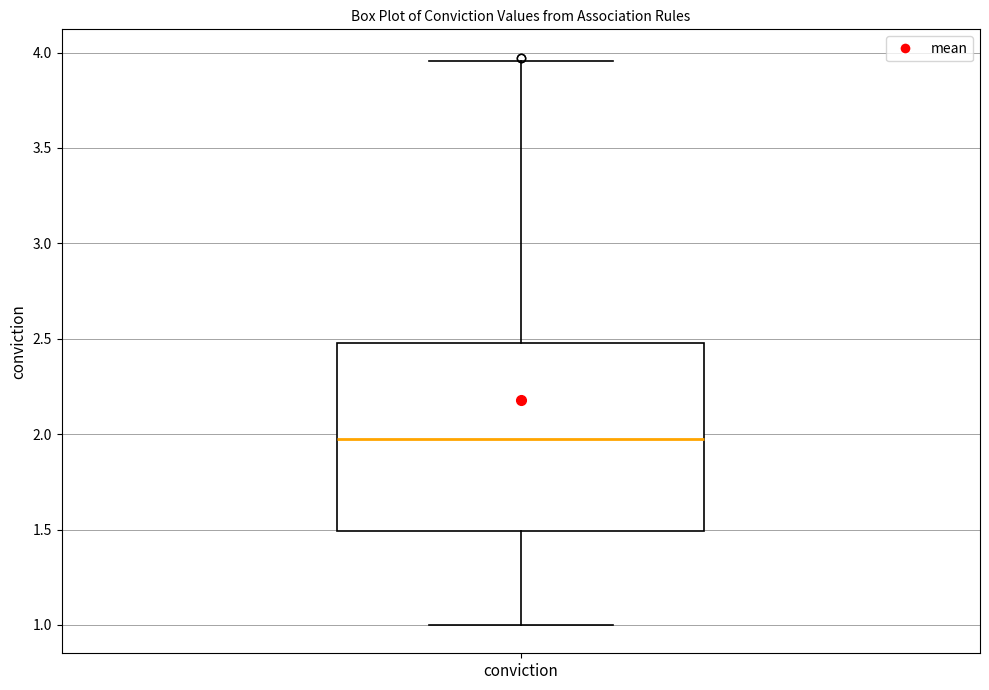

Transcribe this box plot: give where the median line is, the range the box spans, and where the two whiskers end, as read against the y-axis. The values are not printed on the chart, so give them approximately, as read against the axis.

median 2.00, box 1.50 to 2.50, whiskers 1.00 to 3.95